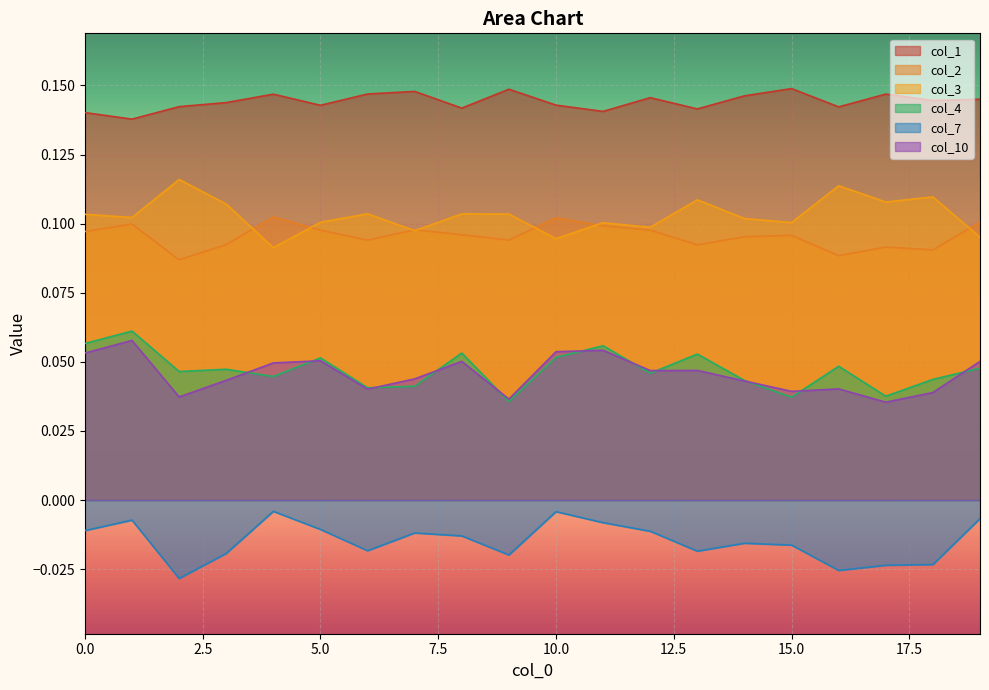

What is the value of the col_1 point at the 12th from the left?

0.1